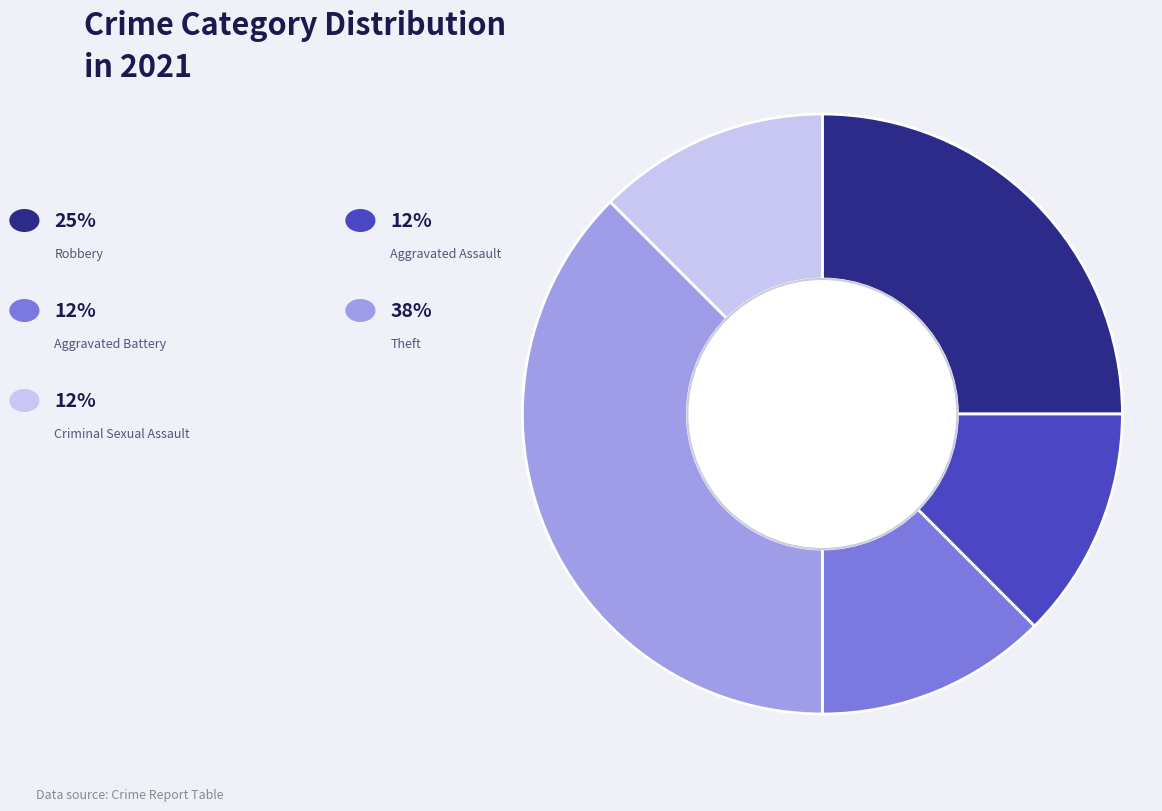

Is there a majority slice in this chart?

No